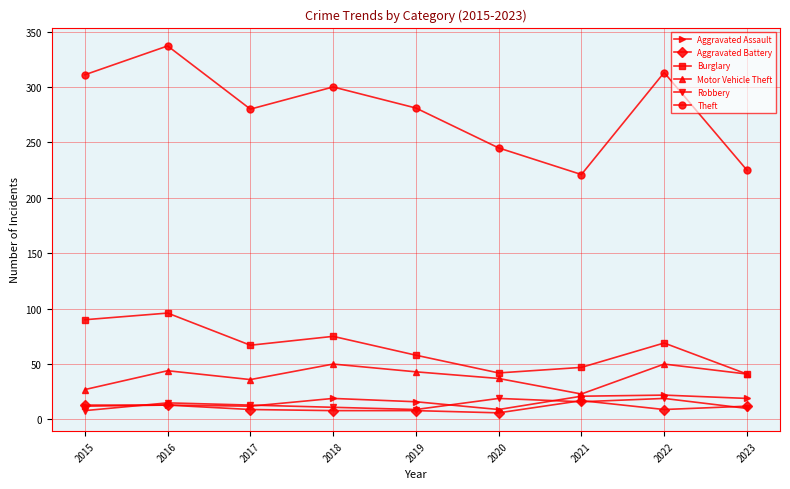

The value of Aggravated Assault at 2021 is 21. True or false?

True